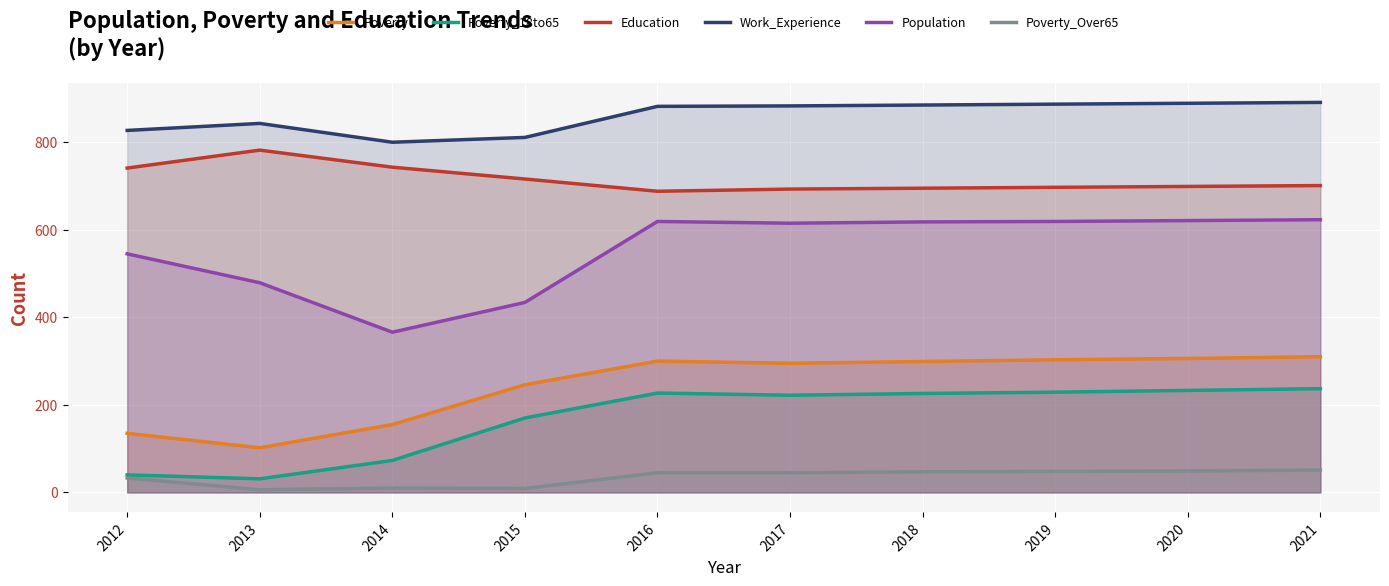

How many interior local valleys does the Work_Experience series have?

1